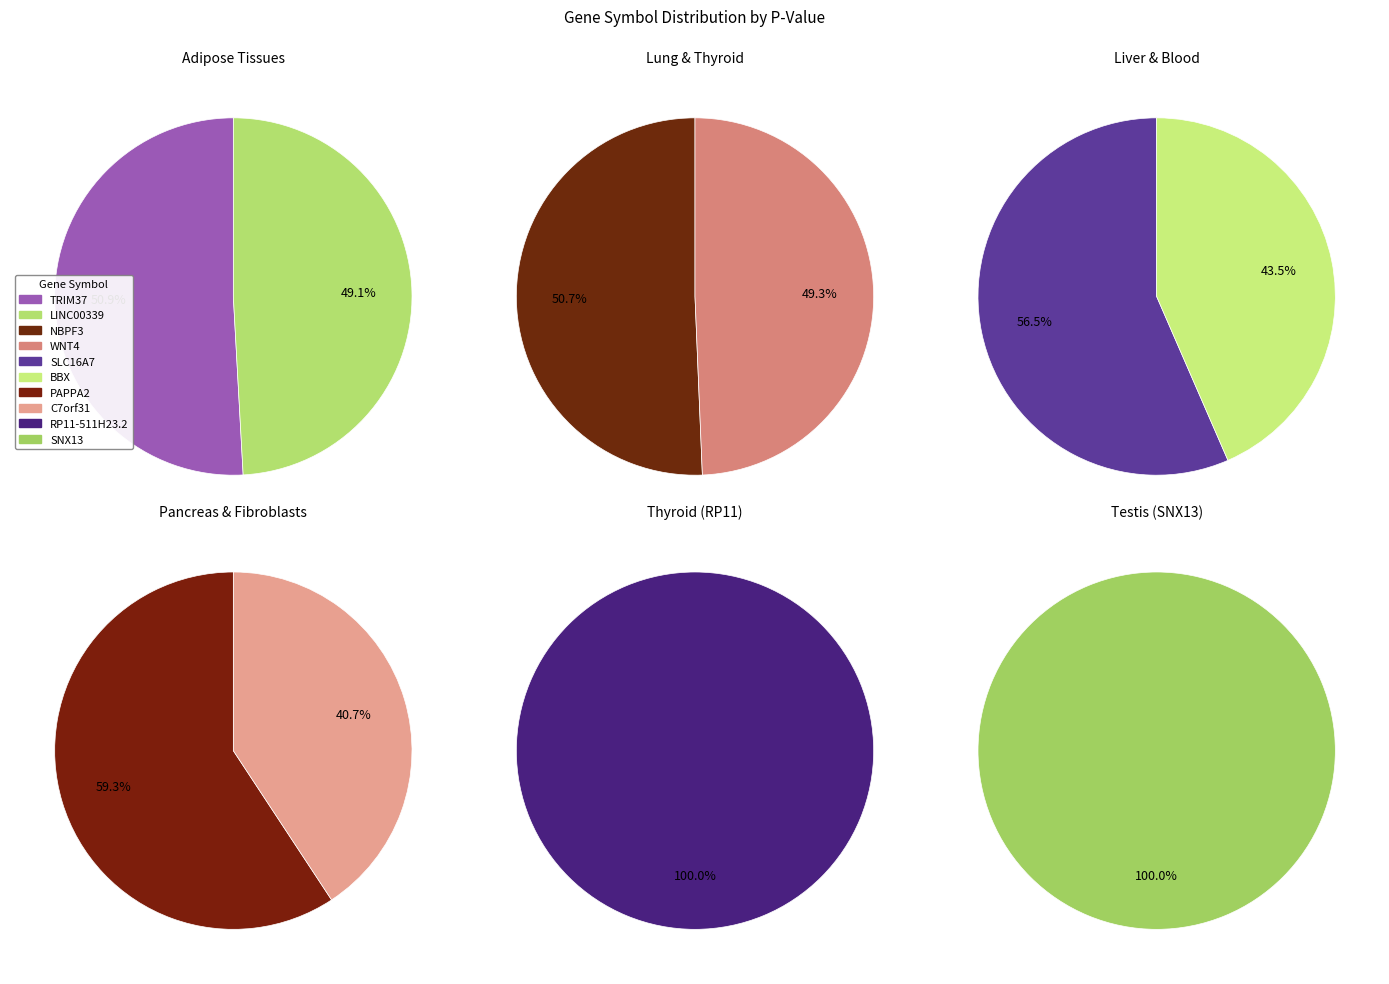

Combined, do WNT4 and SNX13 account for over 50%?

No